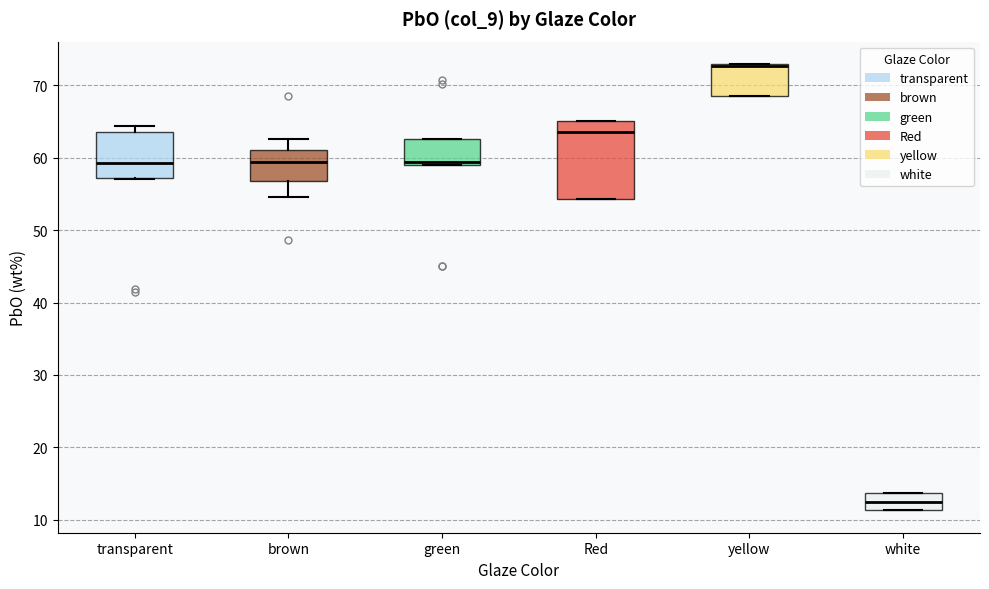

Where is the lower edge of the box for yellow on the y-axis? The values are not printed on the chart, so give them approximately, as read against the axis.

68